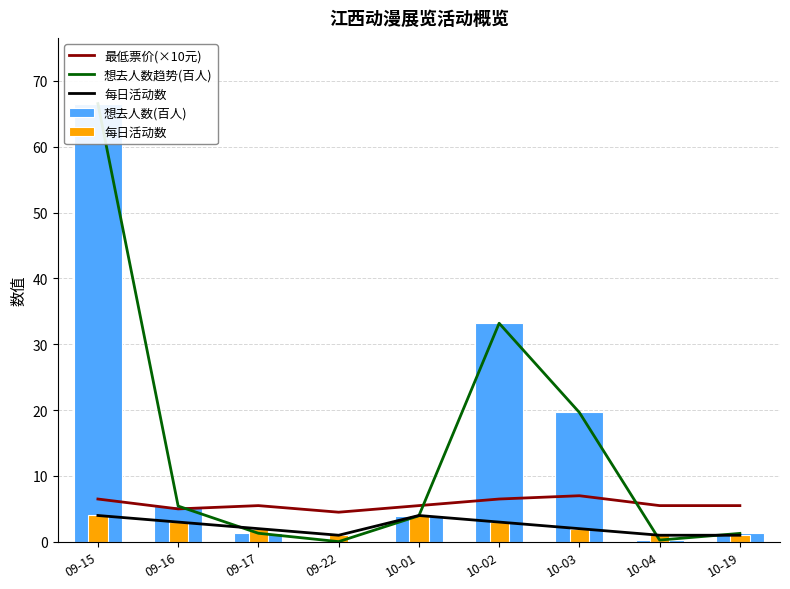

What is the total value across all series at 10-02?

75.9